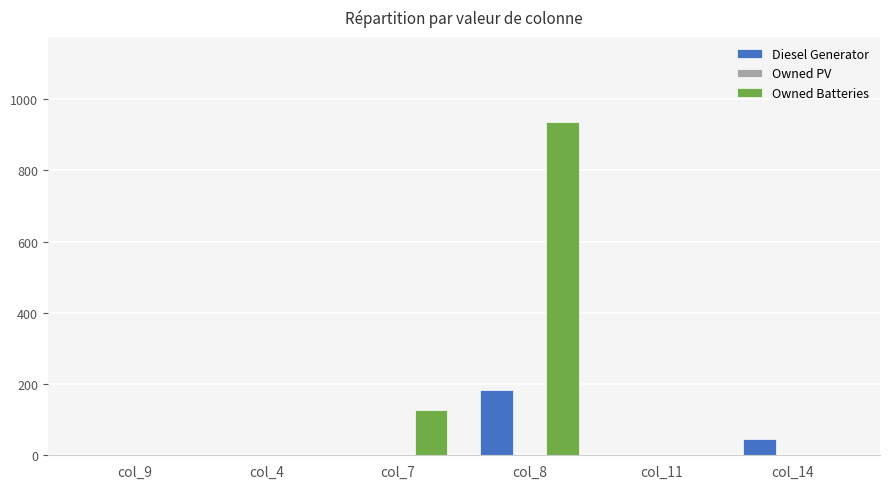

Which series has the largest total across all categories?

Owned Batteries